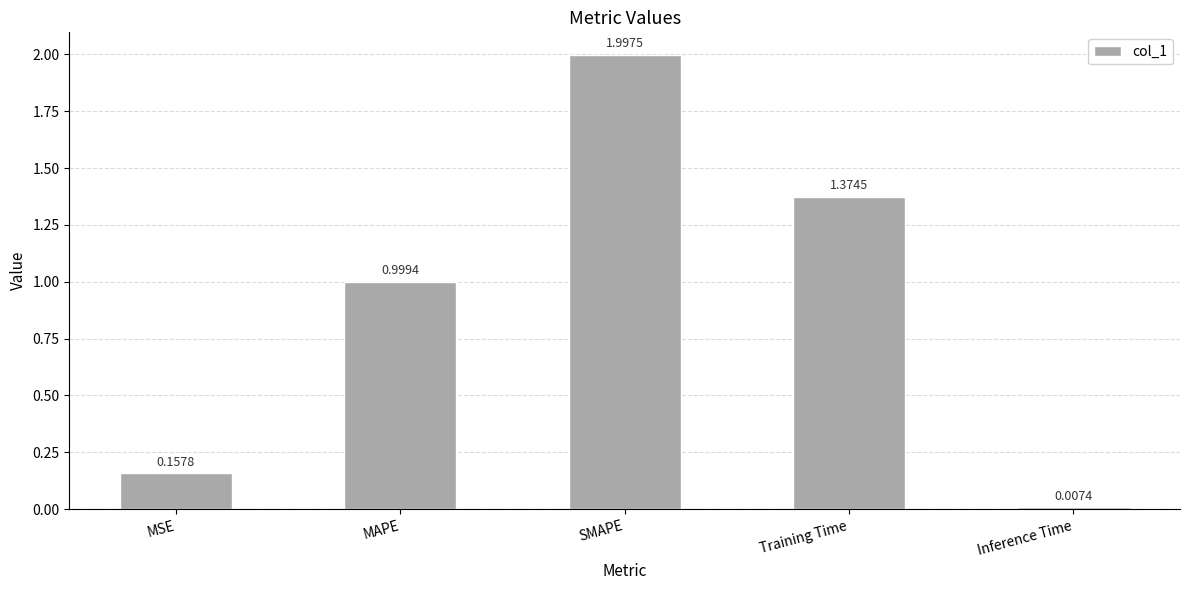

At which label is the value closest to 1?

MAPE